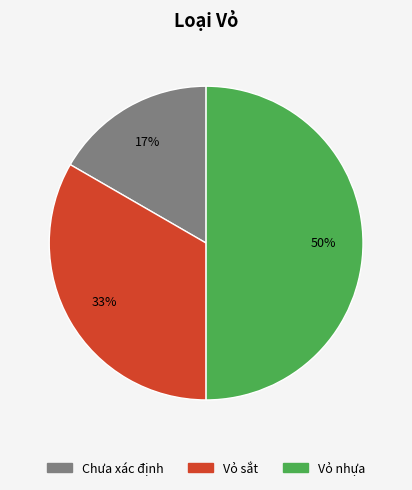

To the nearest percent, what percentage of the pie is Chưa xác định?

17%